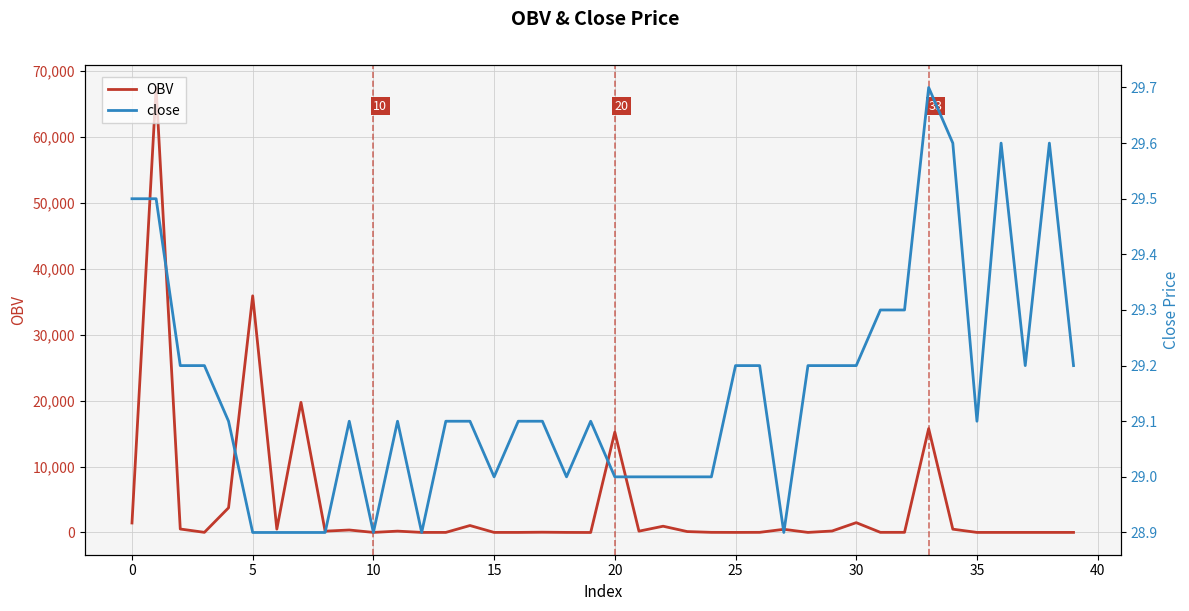

What are all the series names shown in the legend?

OBV, close